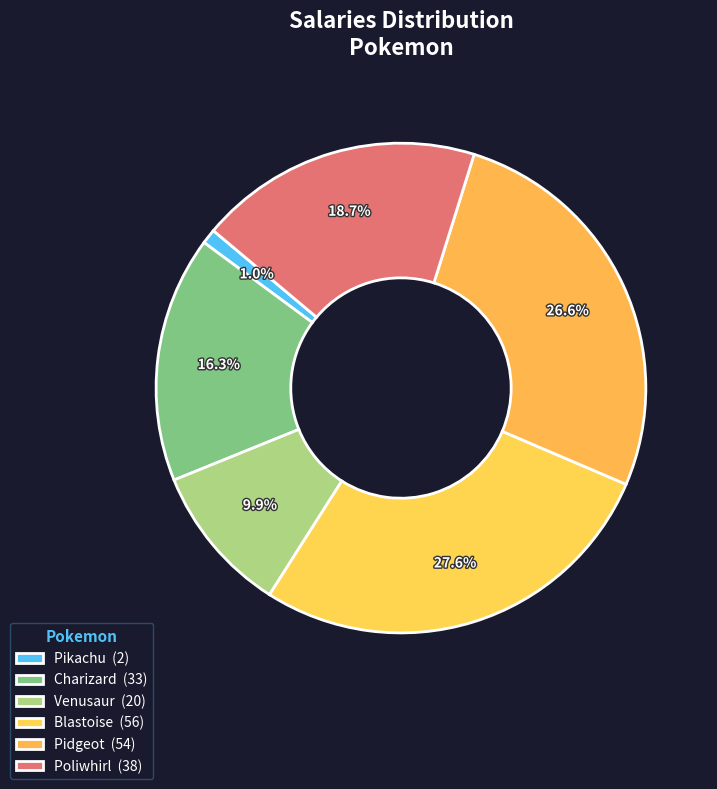

What is the largest slice in the pie chart?

Blastoise